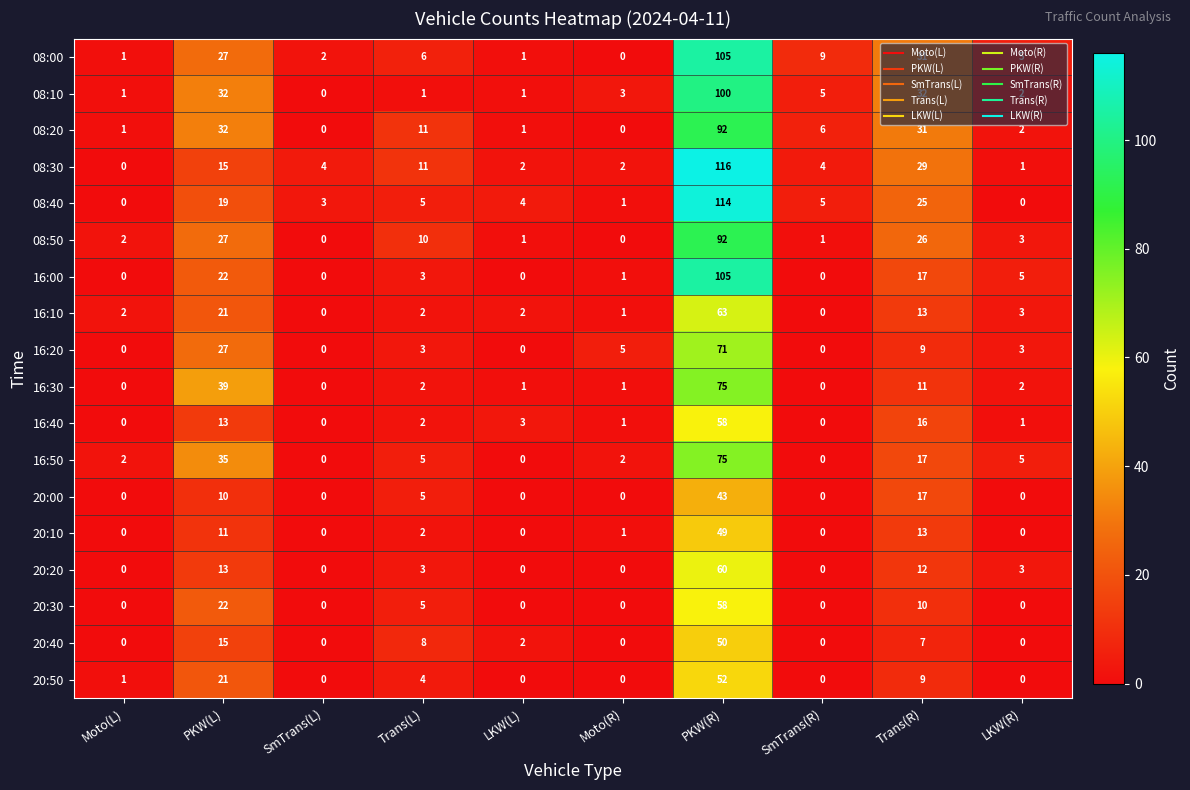

What is the average value of the 16:40 series?

9